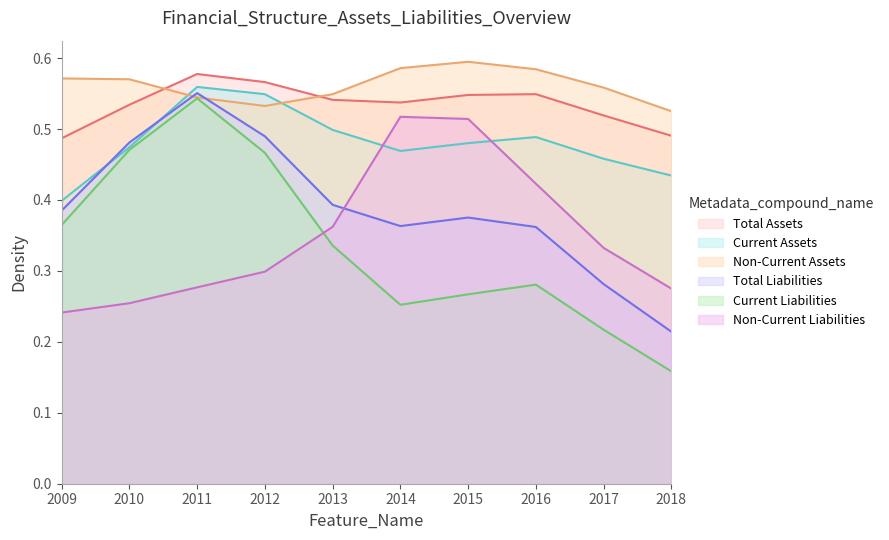

True or false: Current Liabilities and Total Assets intersect in this chart.

False